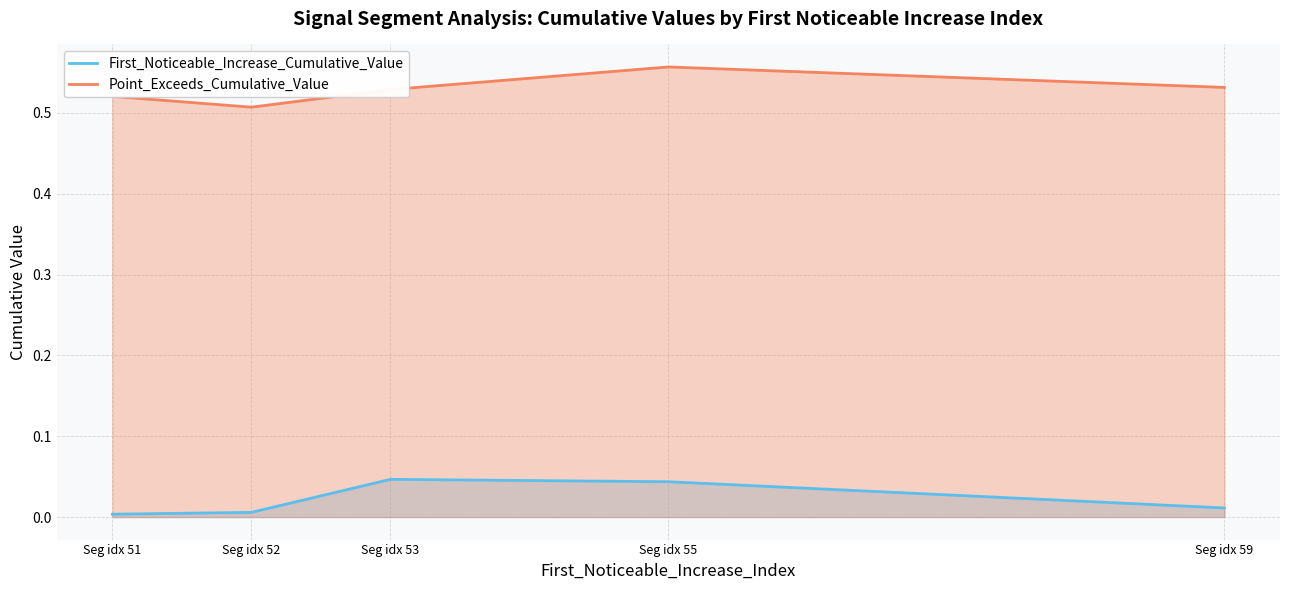

How many interior local peaks does the Point_Exceeds_Cumulative_Value series have?

1